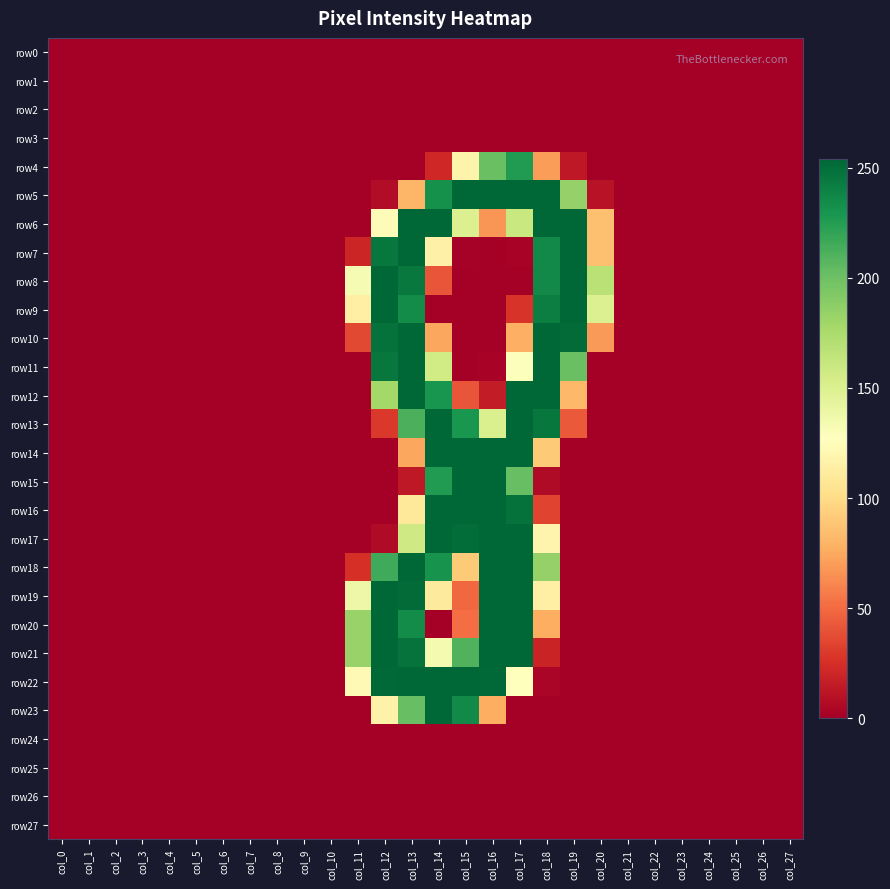

At which category does the chart reach its peak across all series?

col_15